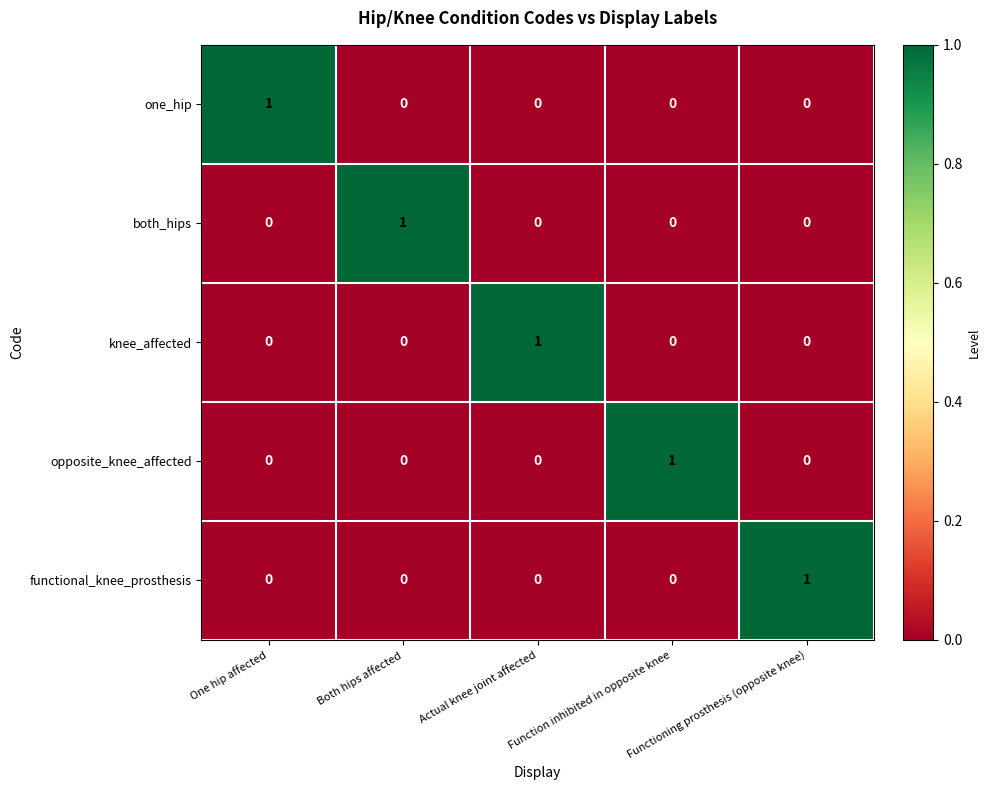

True or false: knee_affected has a value of 1 at Function inhibited in opposite knee.

False